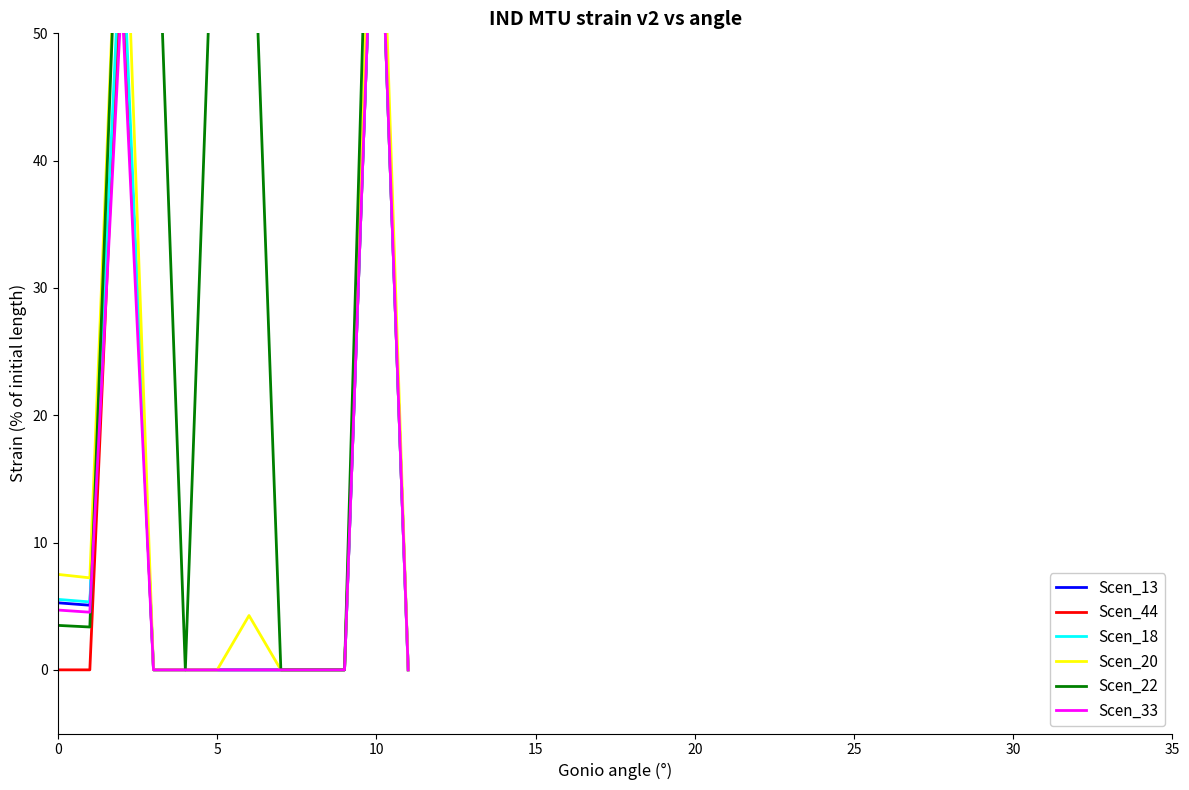

True or false: Scen_18 and Scen_33 intersect in this chart.

False